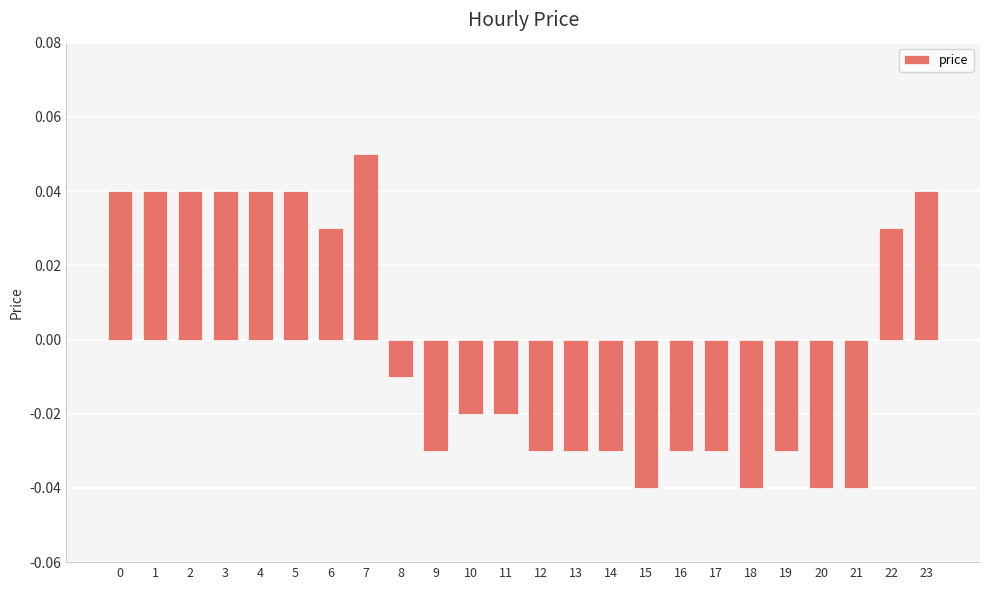

Between 22 and 19, which is larger?

22